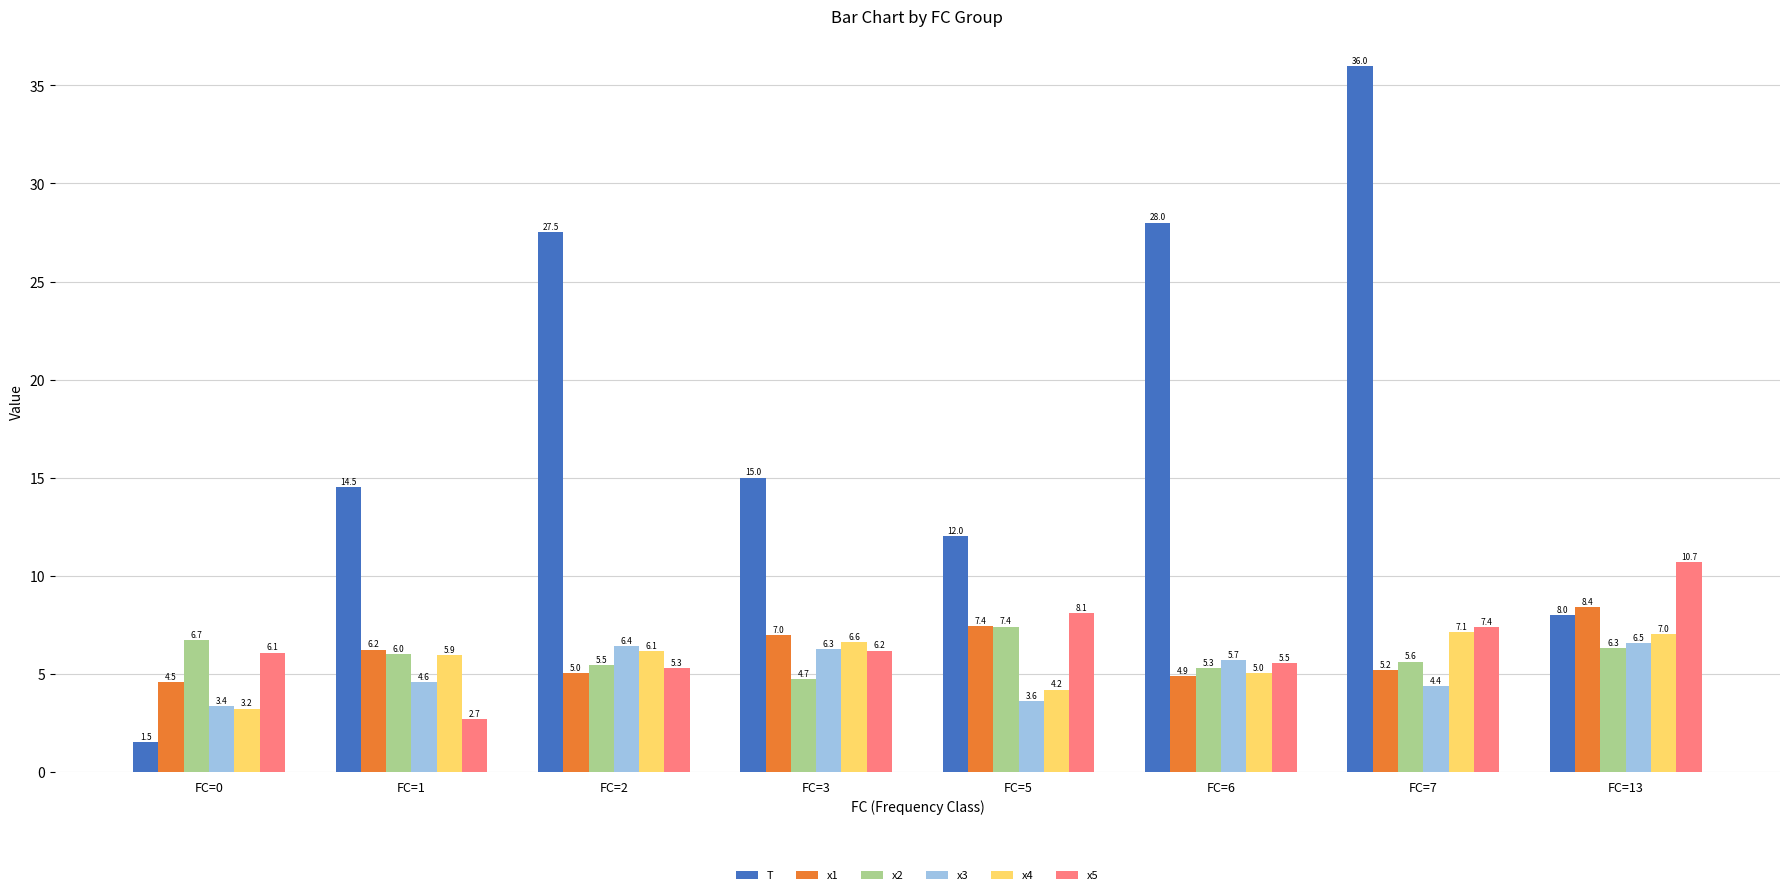

Reading left to right, extract all data points from this chart.

T: FC=0=1.5	FC=1=14.5	FC=2=27.5	FC=3=15.0	FC=5=12.0	FC=6=28.0	FC=7=36.0	FC=13=8.0
x1: FC=0=4.5	FC=1=6.2	FC=2=5.0	FC=3=7.0	FC=5=7.4	FC=6=4.9	FC=7=5.2	FC=13=8.4
x2: FC=0=6.7	FC=1=6.0	FC=2=5.5	FC=3=4.7	FC=5=7.4	FC=6=5.3	FC=7=5.6	FC=13=6.3
x3: FC=0=3.4	FC=1=4.6	FC=2=6.4	FC=3=6.3	FC=5=3.6	FC=6=5.7	FC=7=4.4	FC=13=6.5
x4: FC=0=3.2	FC=1=5.9	FC=2=6.1	FC=3=6.6	FC=5=4.2	FC=6=5.0	FC=7=7.1	FC=13=7.0
x5: FC=0=6.1	FC=1=2.7	FC=2=5.3	FC=3=6.2	FC=5=8.1	FC=6=5.5	FC=7=7.4	FC=13=10.7